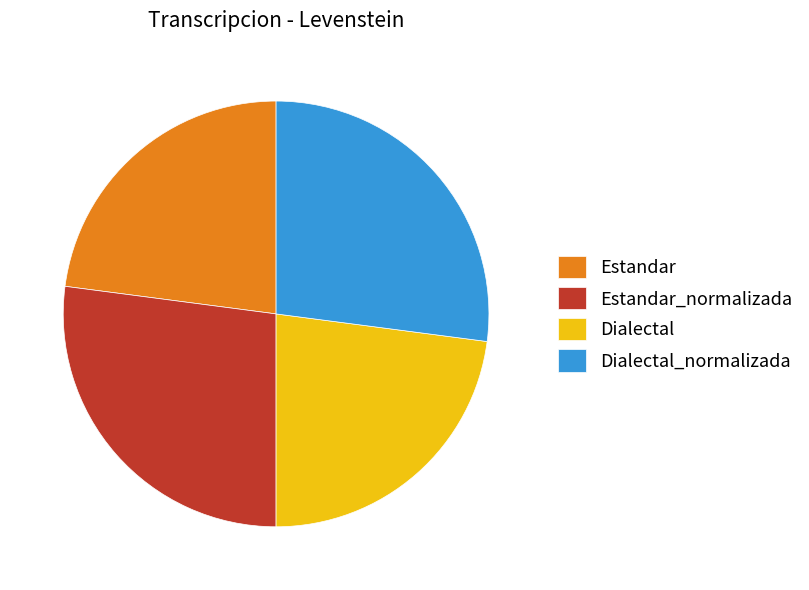

Approximately how many times larger is the value at Estandar compared to Dialectal?

1.0